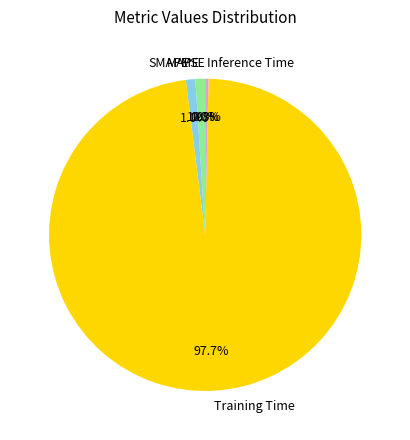

Is there any slice that represents more than half of the pie?

Yes